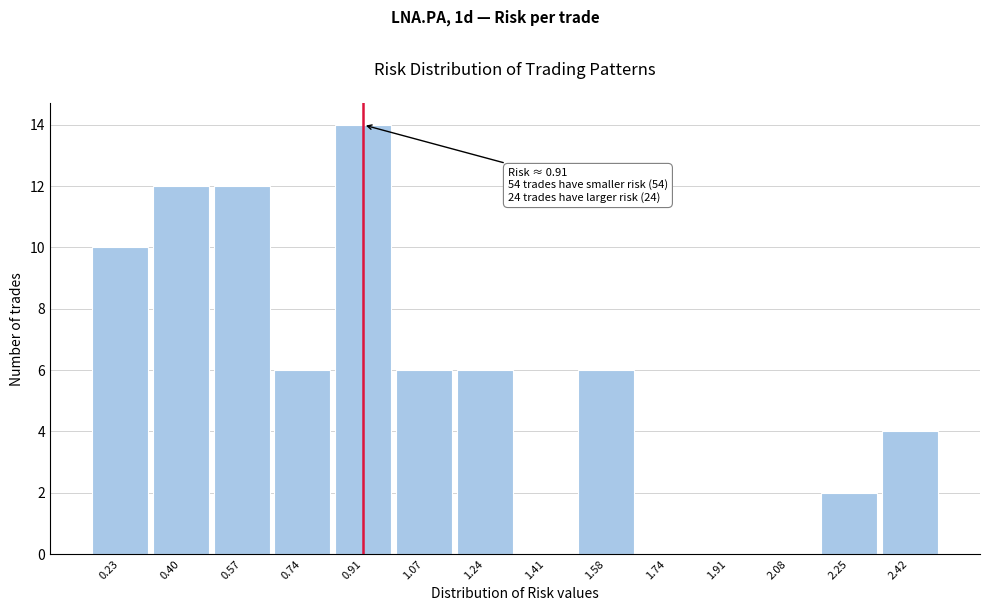

Over which range of the x-axis is the bar tallest?

0.82 to 0.98